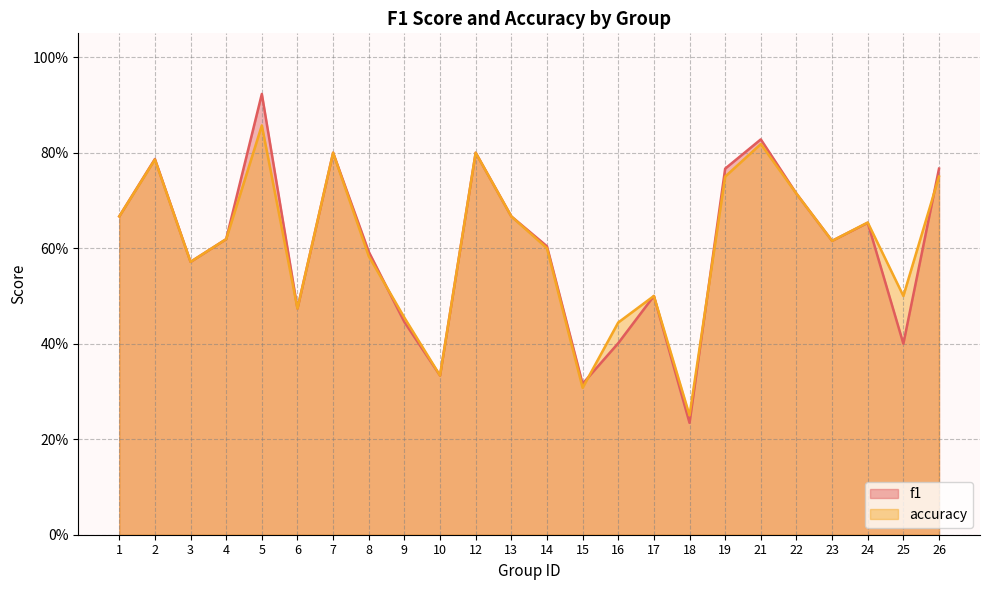

In accuracy, how many points are lower than both neighbors (excluding endpoints)?

7